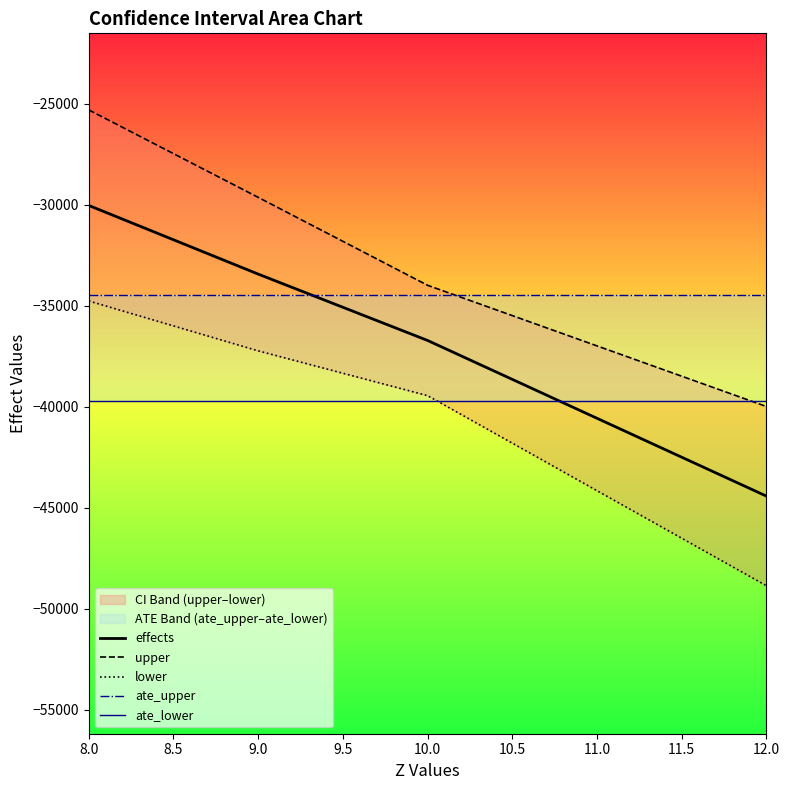

Which series has the largest total across all categories?

upper